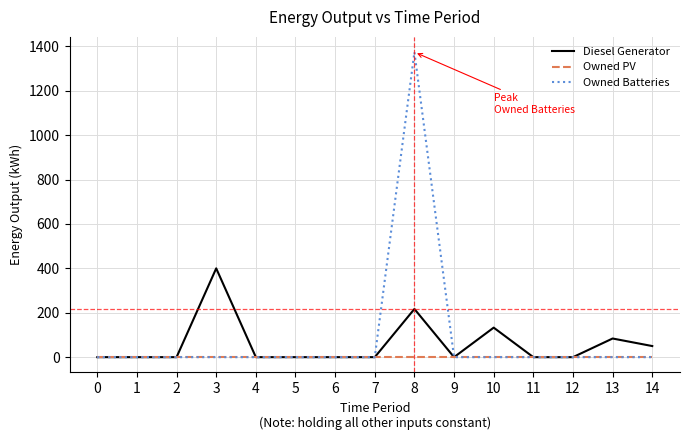

Is it true that Owned Batteries equals -441 at 0?

False